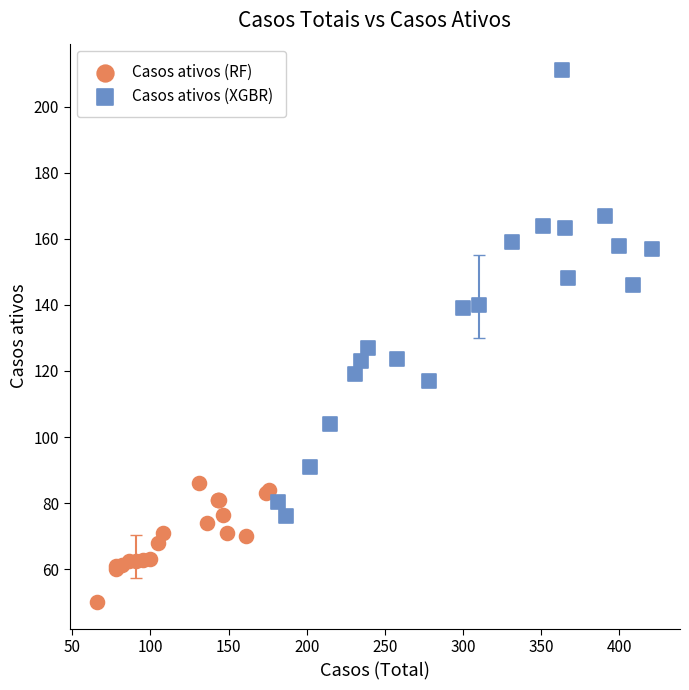

Which series contains the highest Y value?

Casos ativos (XGBR)